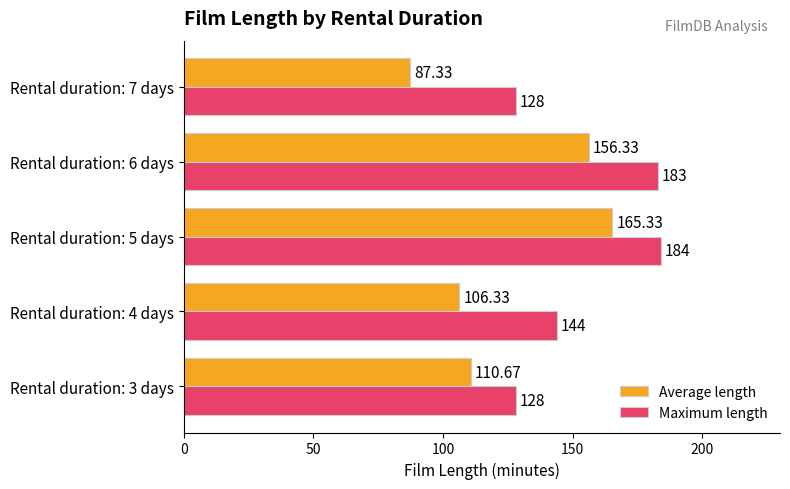

Which series has the widest spread of values?

Average length